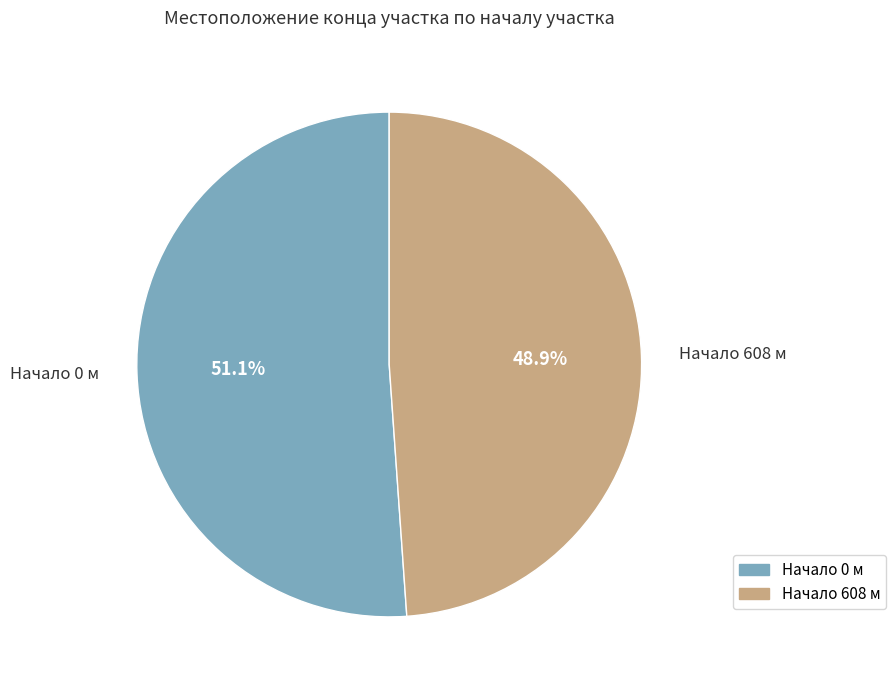

What portion of the pie excludes Начало 0 м?

48.9%